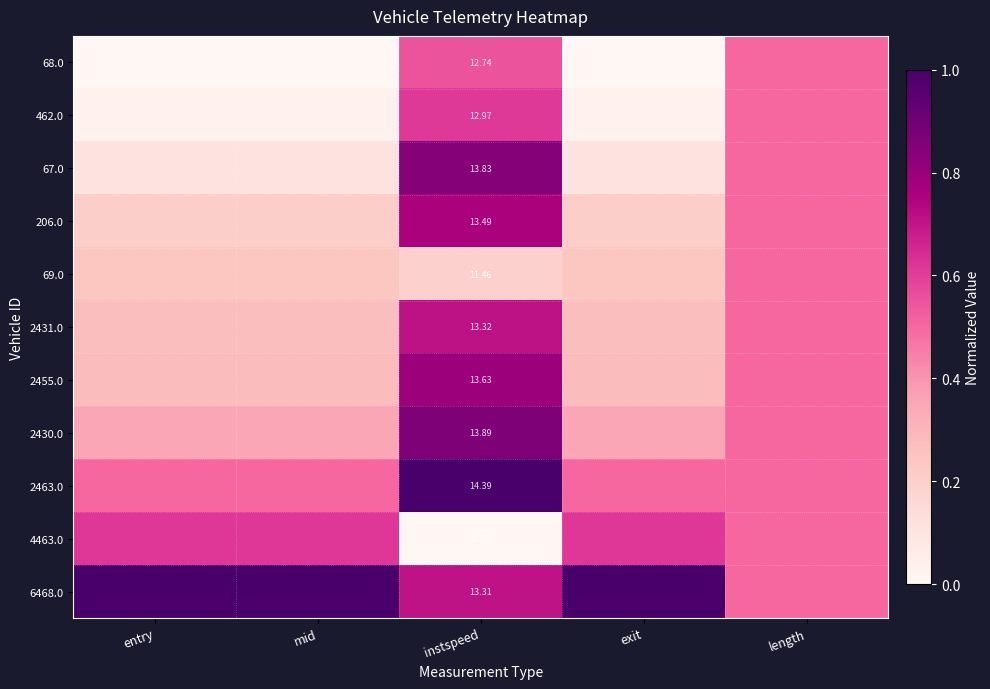

Which category has the lowest value across all series?

entry